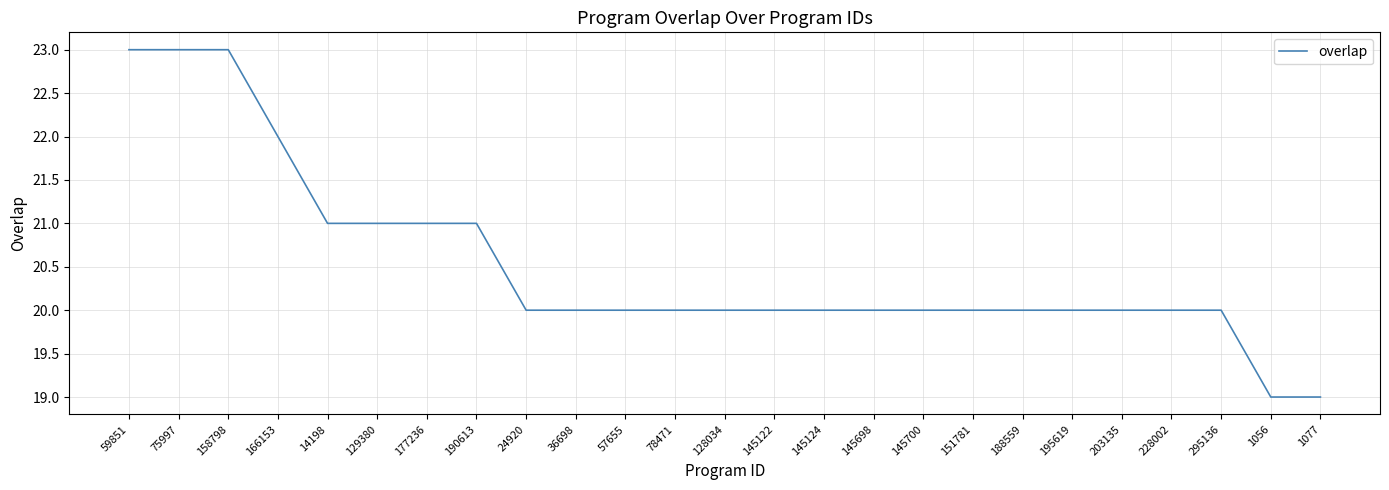

Is it true that the value at 78471 is 20?

True